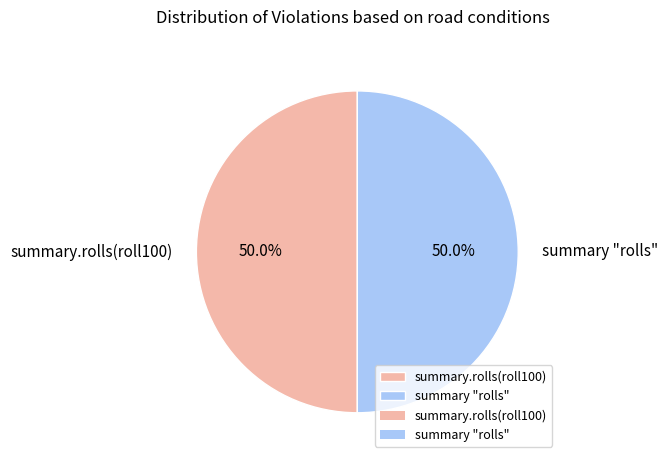

What is the ratio of the value at summary.rolls(roll100) to the value at summary "rolls"?

1.0